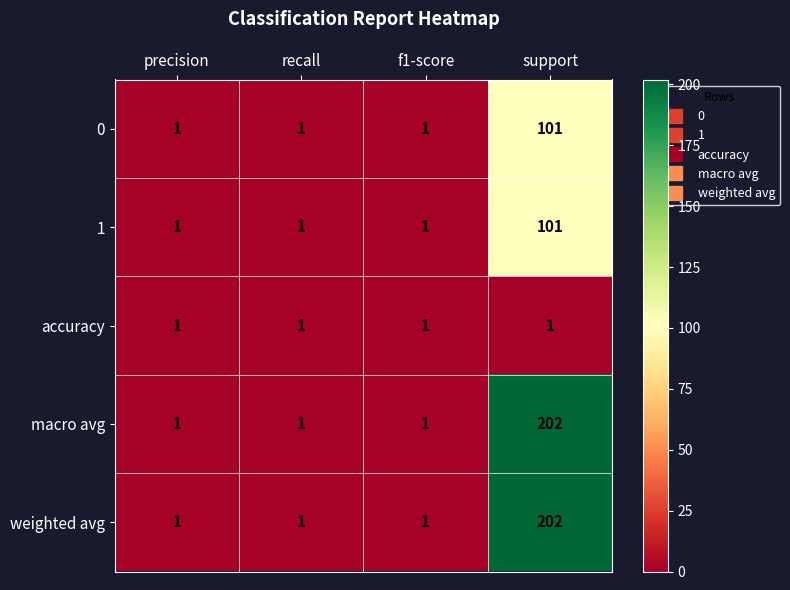

At how many categories does at least one series exceed 97?

1